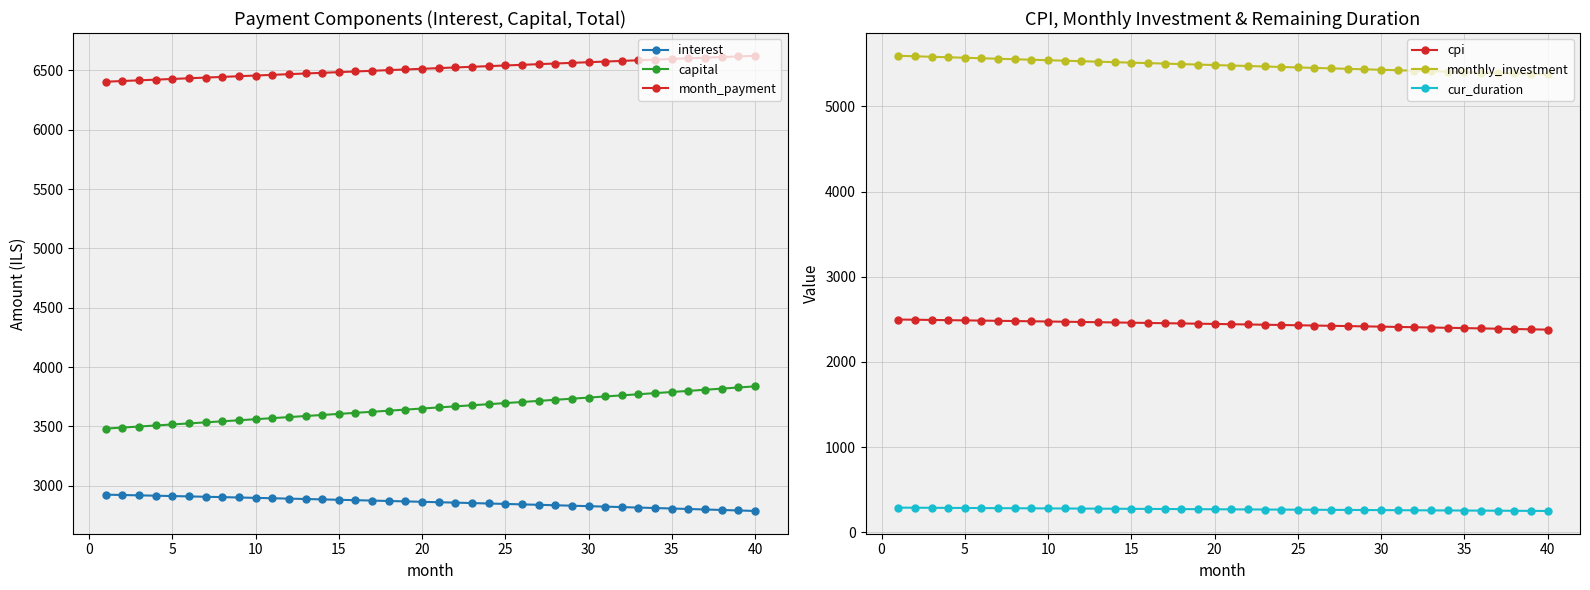

What are all the series names shown in the legend?

interest, capital, month_payment, cpi, monthly_investment, cur_duration